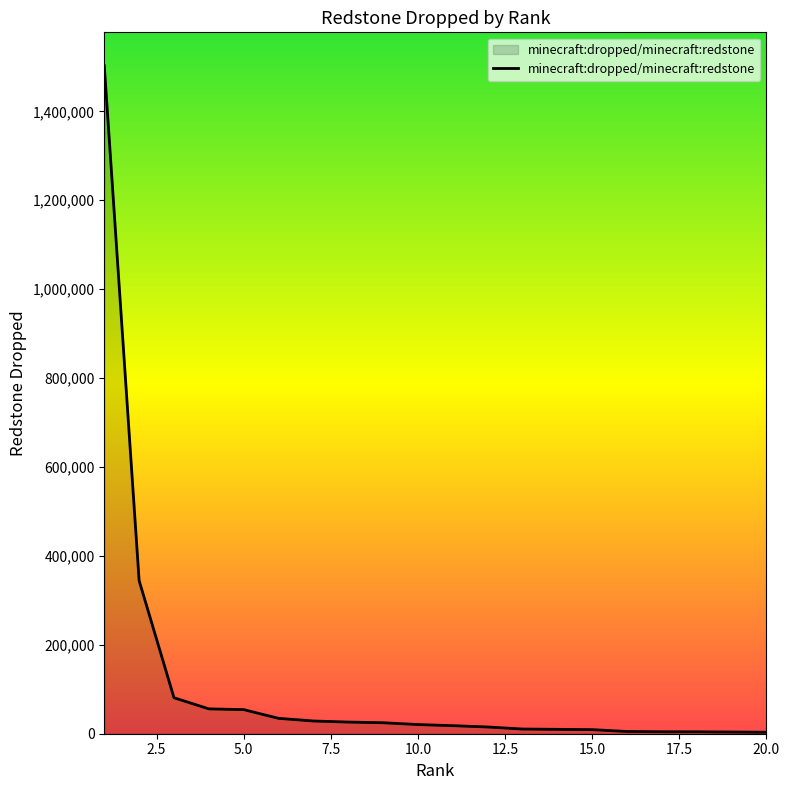

What is the difference between the maximum and minimum values?

1499316